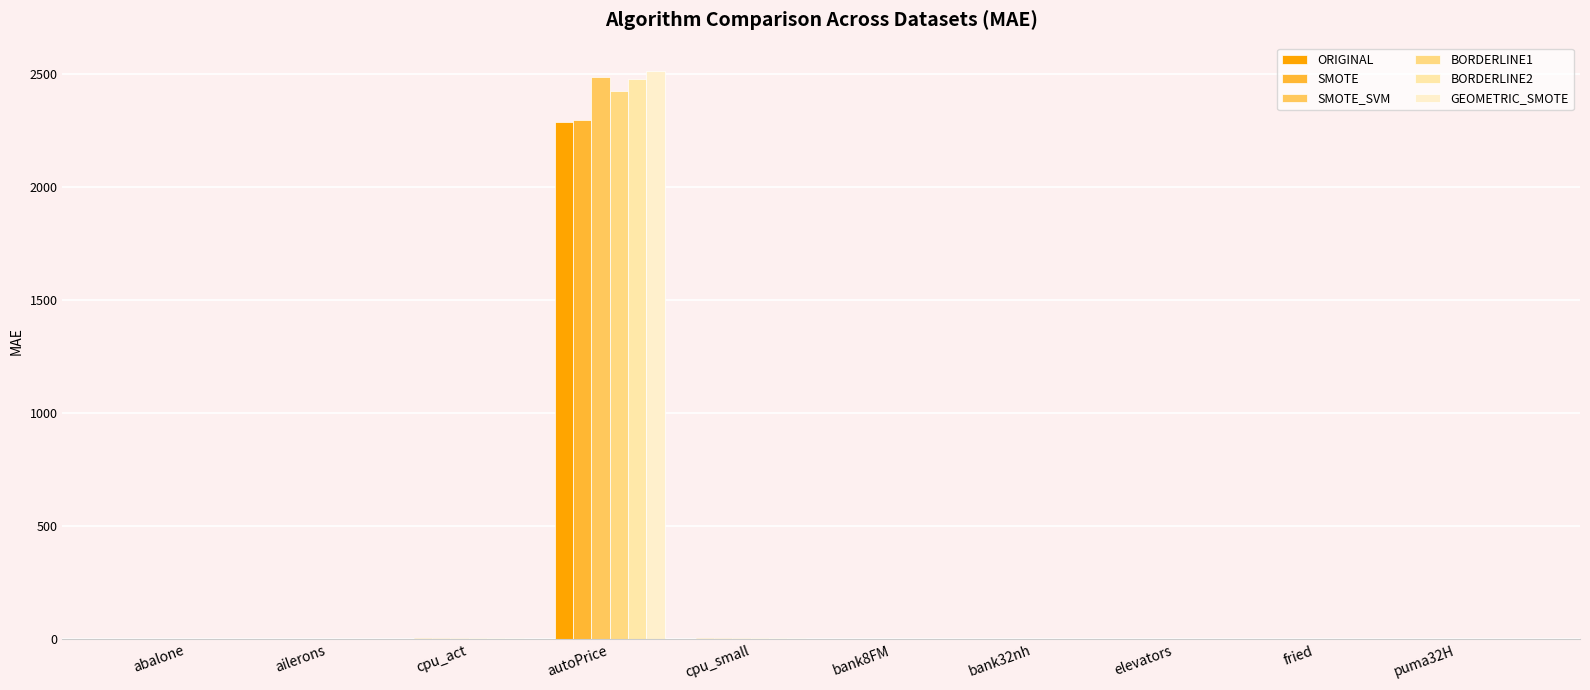

What is the difference between the BORDERLINE2 values at cpu_small and fried?

2.7